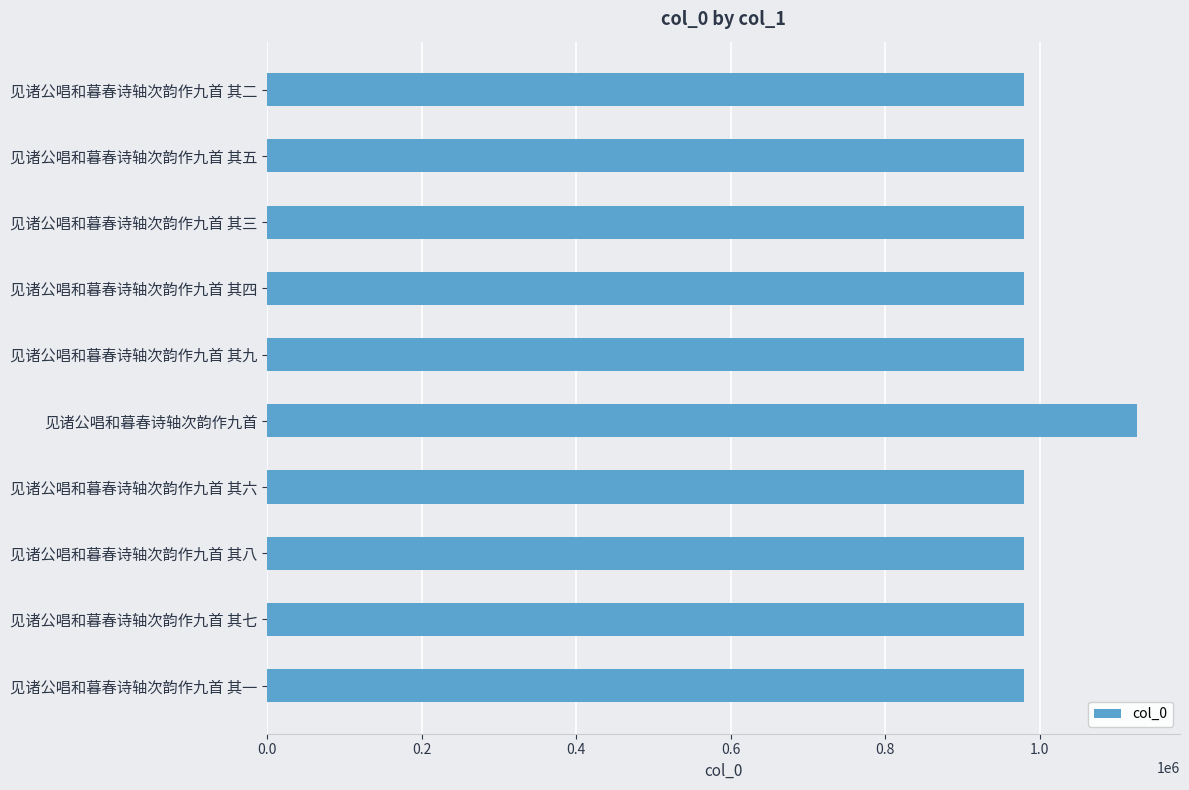

Approximately how many times larger is the value at 见诸公唱和暮春诗轴次韵作九首 其八 compared to 见诸公唱和暮春诗轴次韵作九首 其六?

1.0